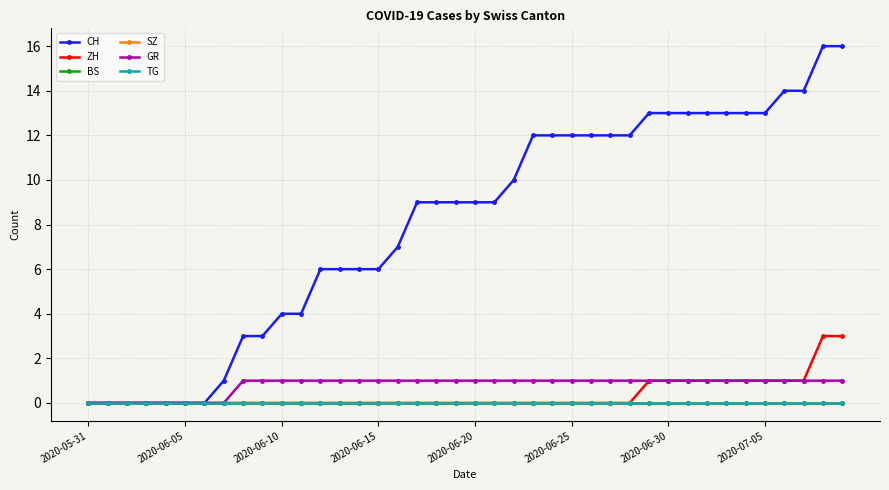

What is the sum of all CH values?

324